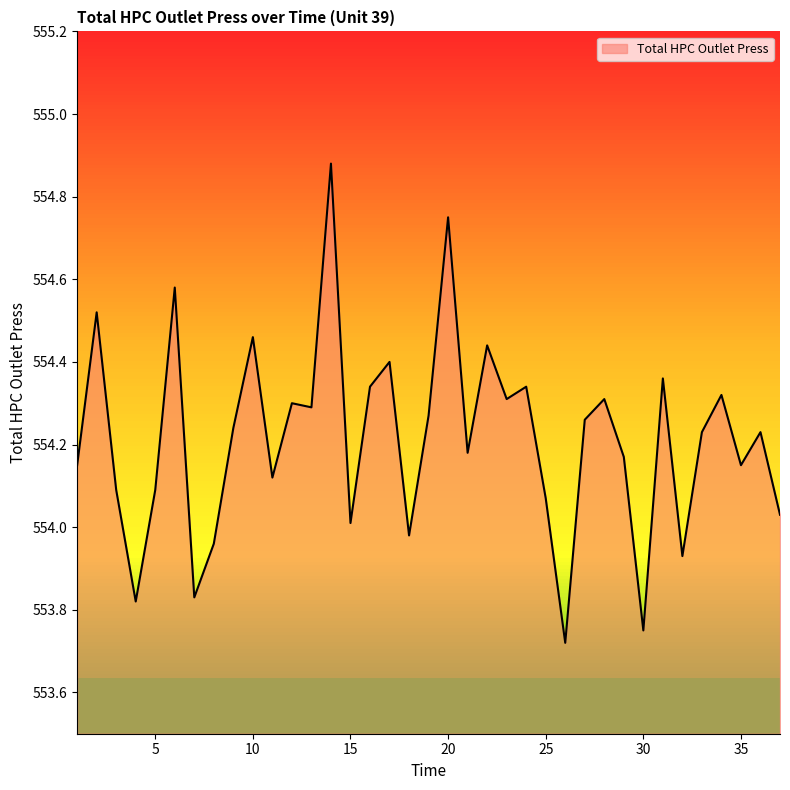

What is the difference between the maximum and minimum values?

1.2